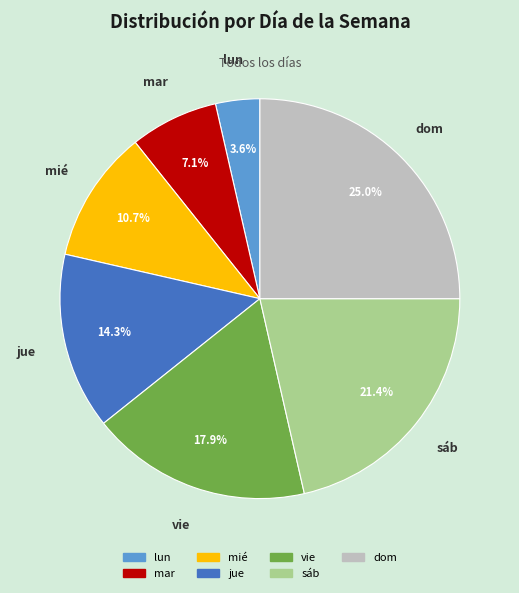

Which category has the smallest portion of the pie?

lun